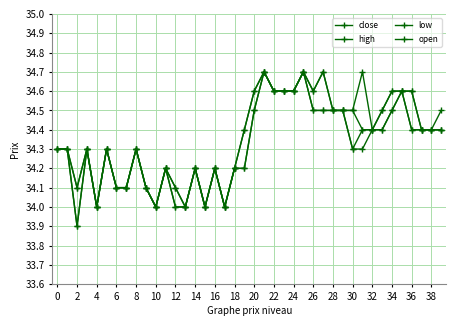

How many series are shown in this chart?

4